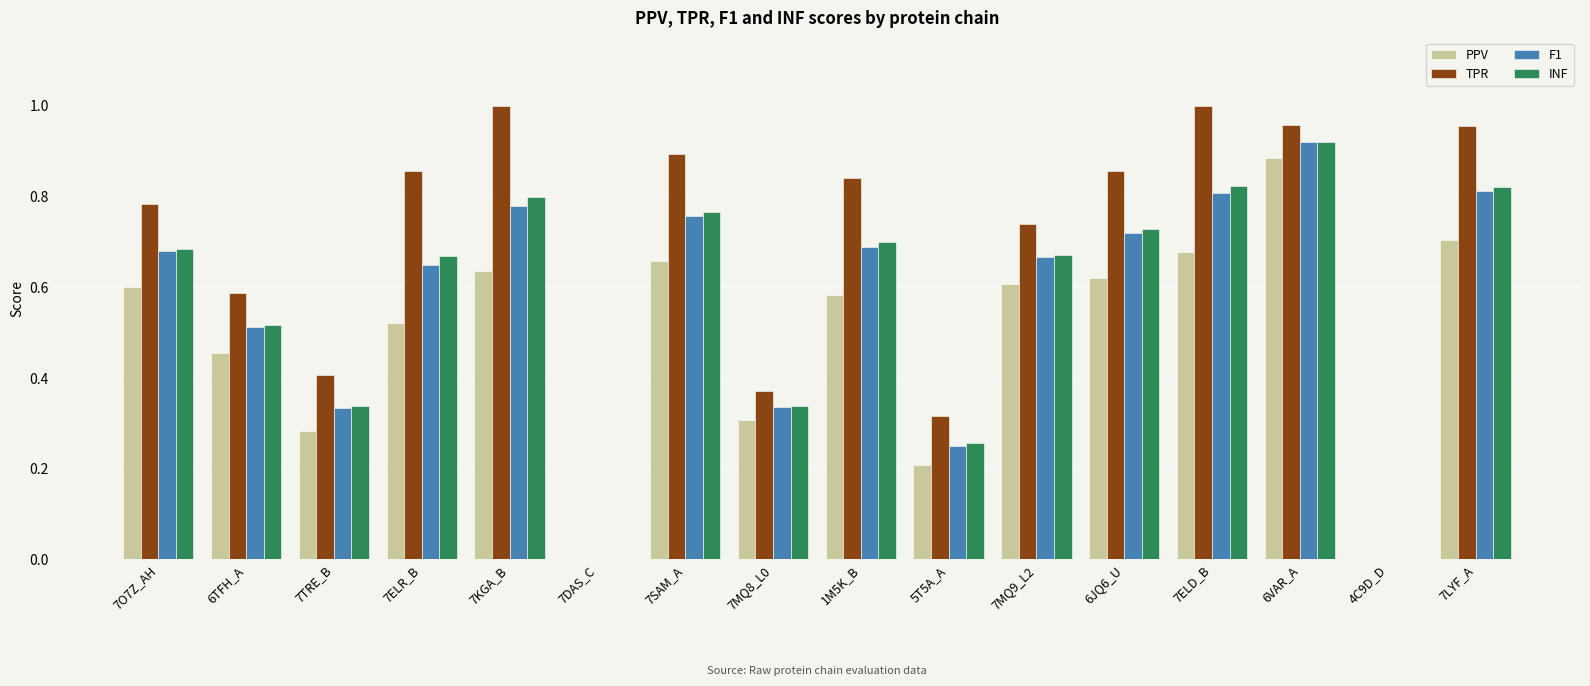

Which category has the highest value in the PPV series?

6VAR_A